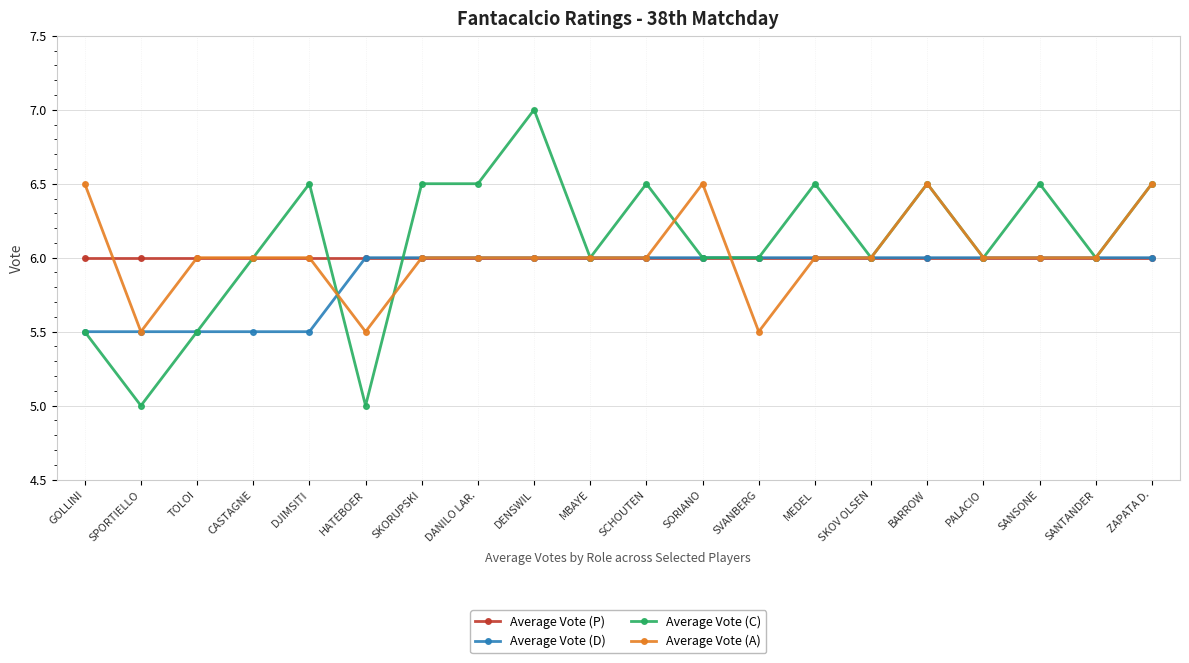

The Average Vote (A) series shows 6.0 at DANILO LAR.. True or false?

True